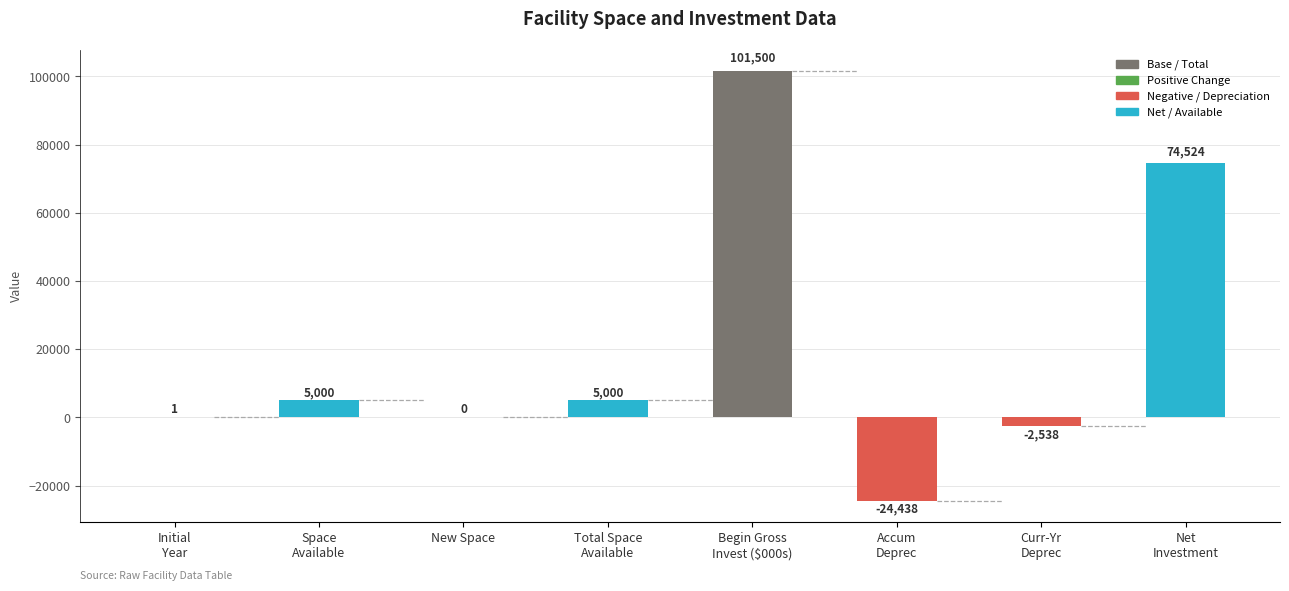

The chart shows a value of 5000 at Total Space Available. True or false?

True